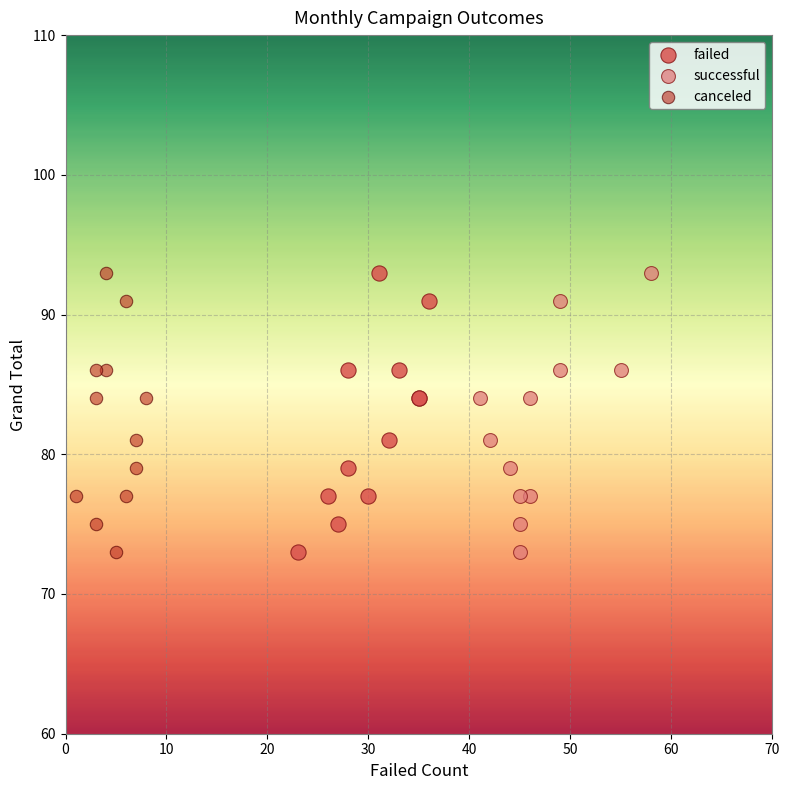

What are all the series names shown in the legend?

failed, successful, canceled